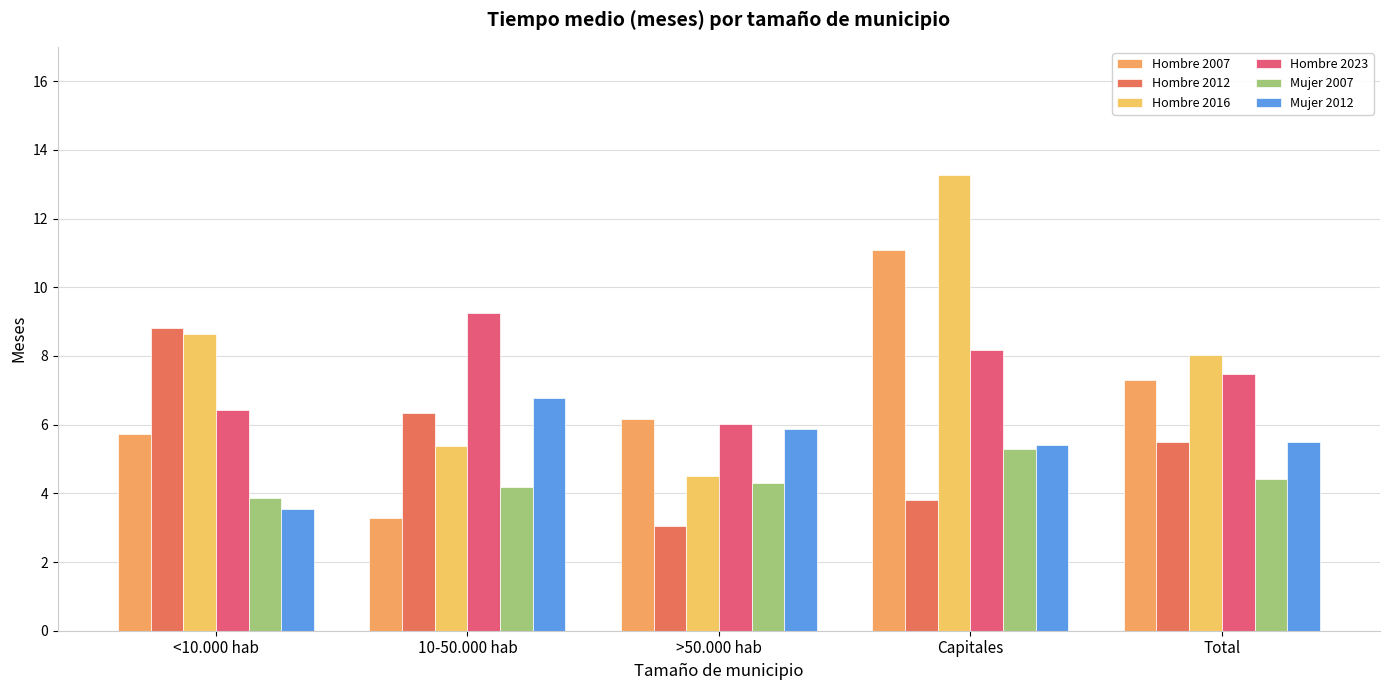

Rank the categories by Mujer 2007 value from lowest to highest.

<10.000 hab, 10-50.000 hab, >50.000 hab, Total, Capitales